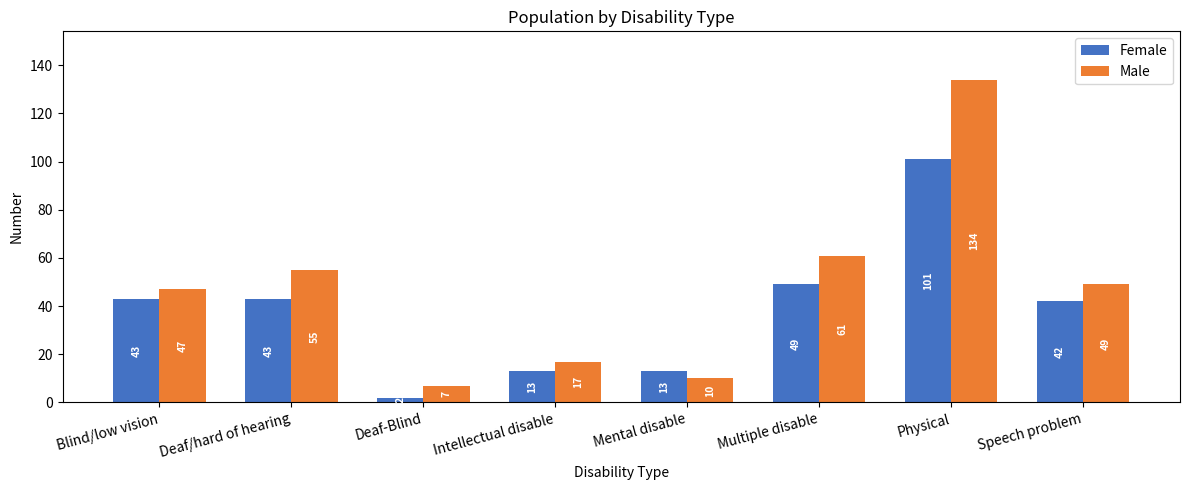

At which category does the chart reach its peak across all series?

Physical